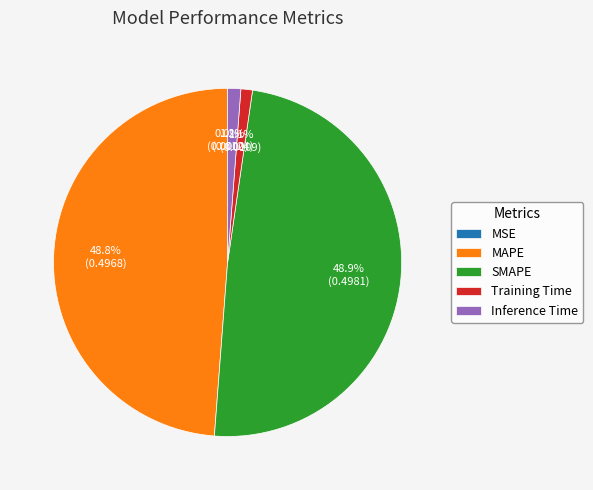

Is it true that Training Time is 11% of the pie?

False